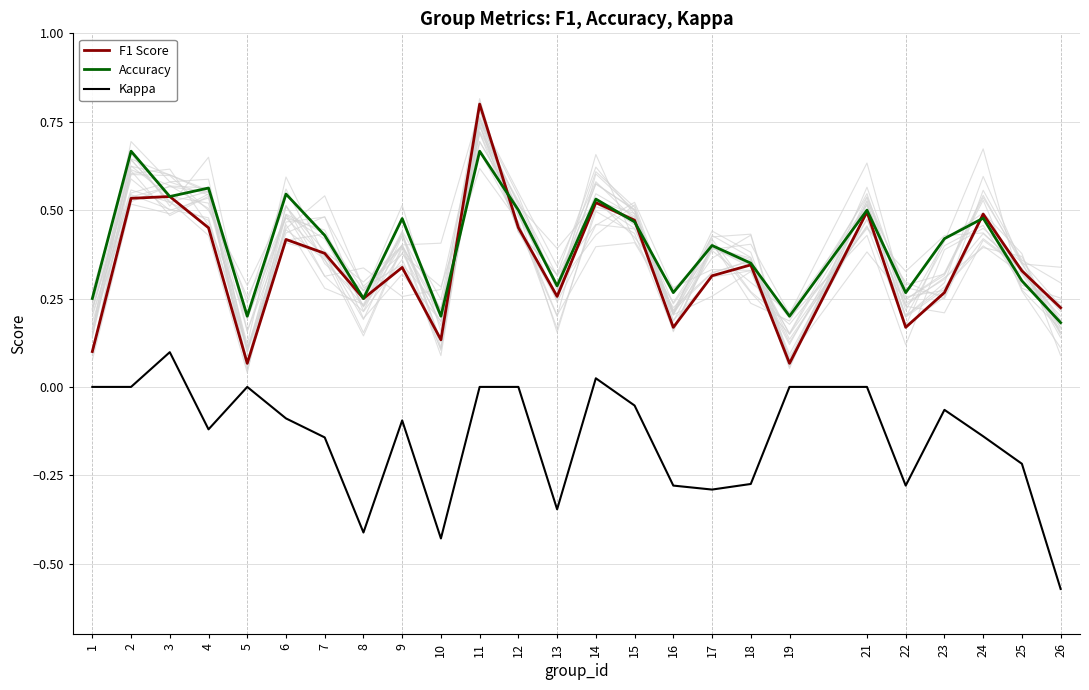

True or false: Kappa has more than 2 points higher than both neighbors.

True